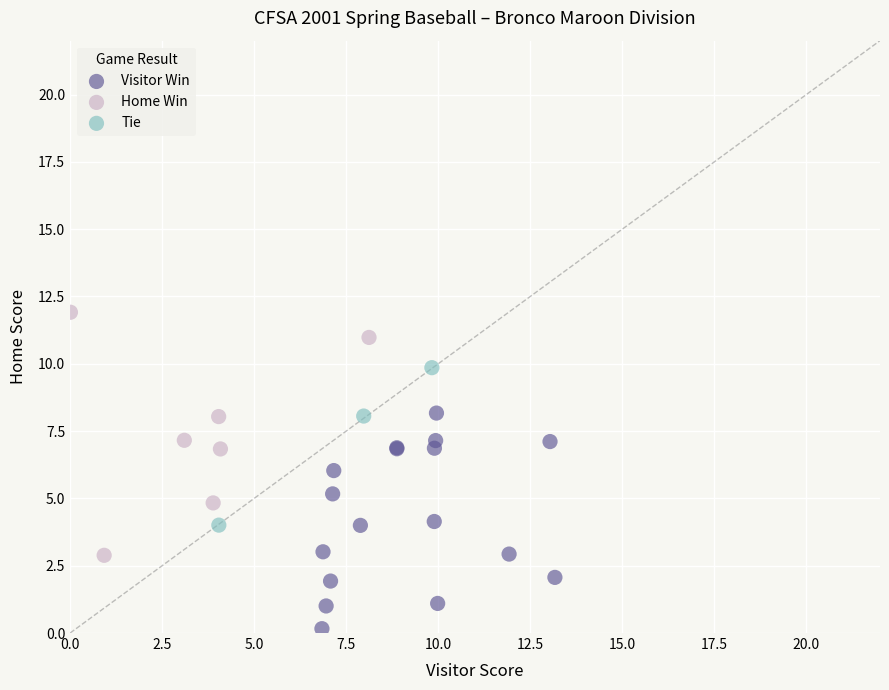

Which series has the largest Y range (max minus min)?

Home Win